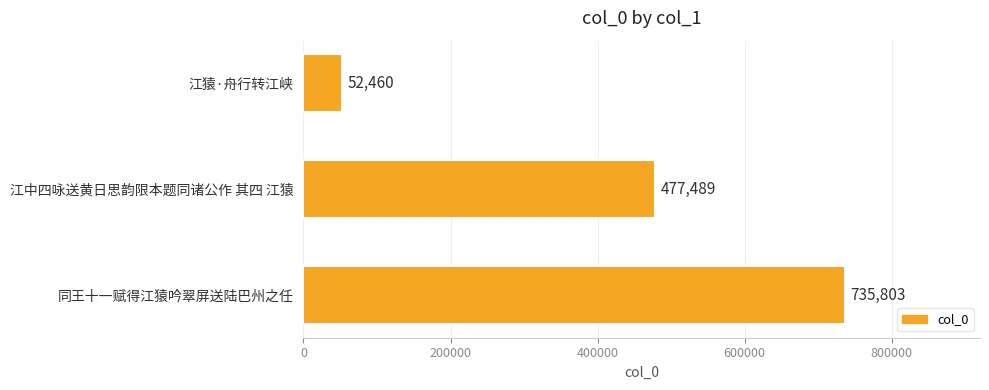

Reading bottom to top, transcribe all the data shown in this chart.

同王十一赋得江猿吟翠屏送陆巴州之任=735803	江中四咏送黄日思韵限本题同诸公作 其四 江猿=477489	江猿·舟行转江峡=52460